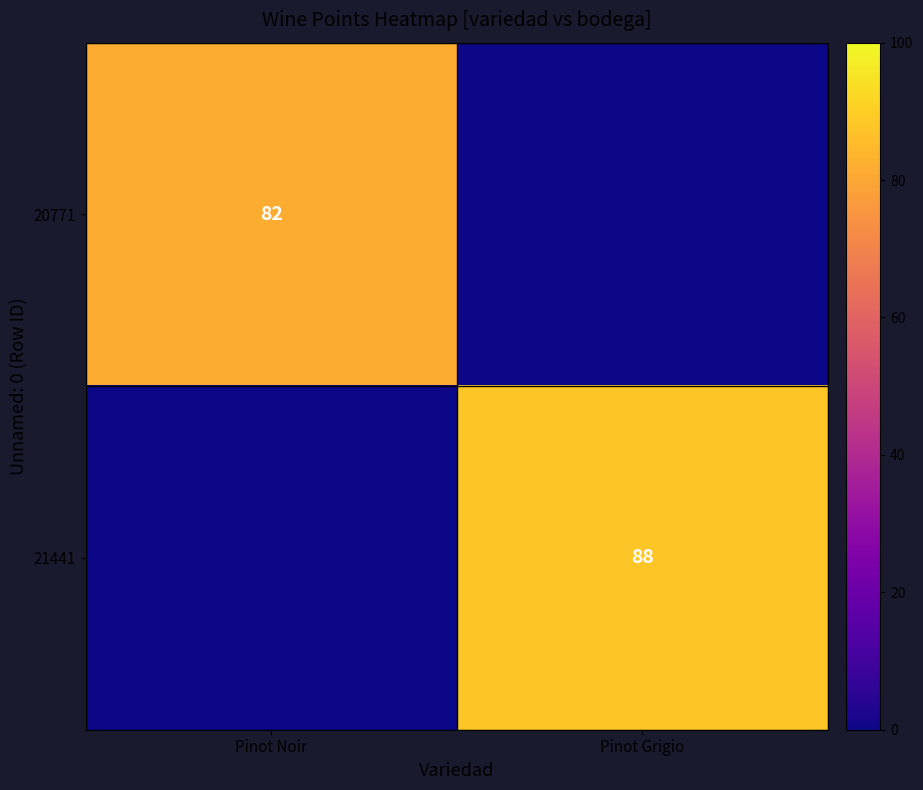

The 21441 series shows 88 at Pinot Grigio. True or false?

True